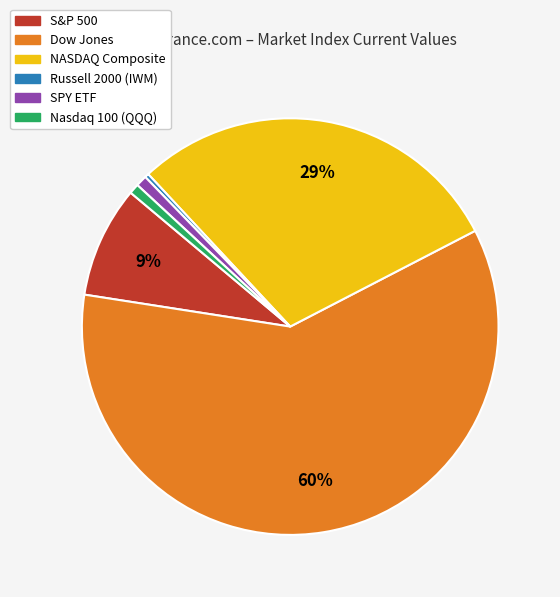

Combined, do NASDAQ Composite and Dow Jones account for over 50%?

Yes